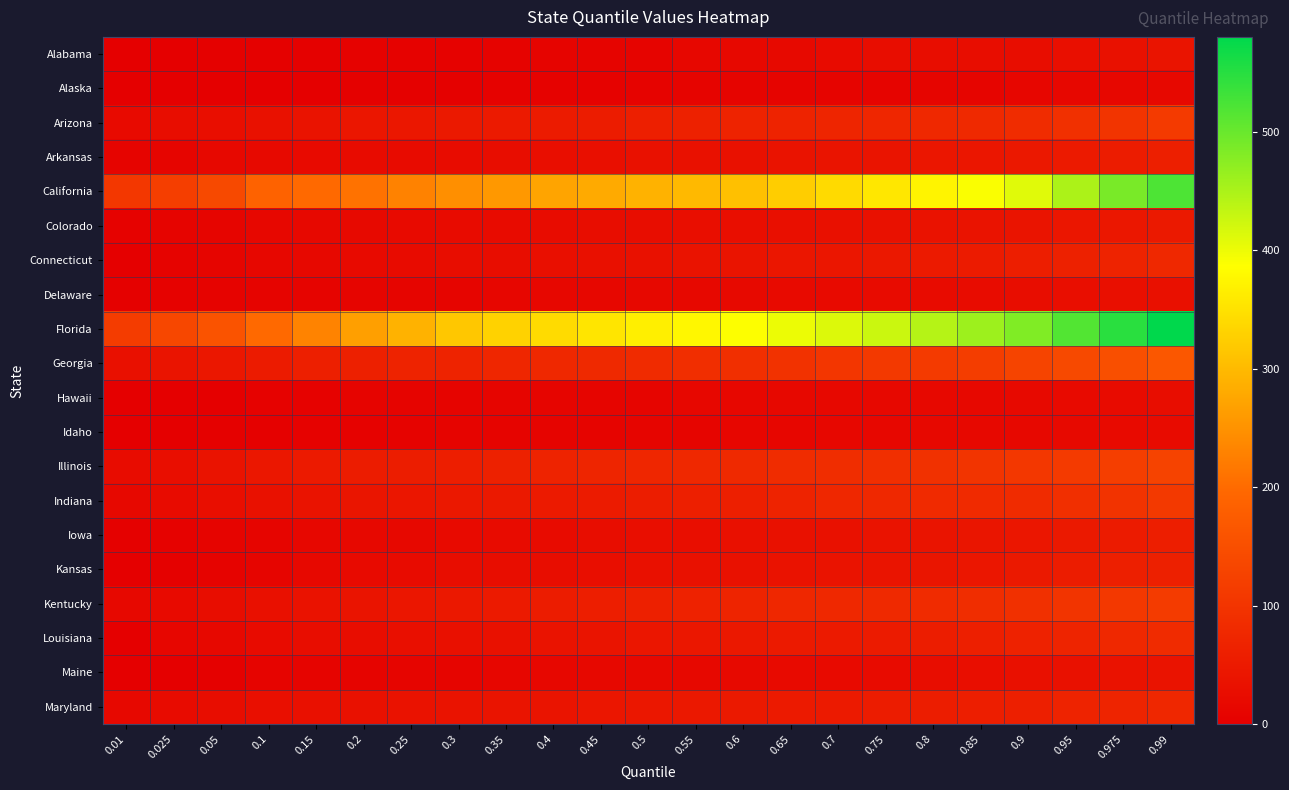

Rank the series at 0.85 from highest to lowest value.

Florida, California, Georgia, Illinois, Kentucky, Indiana, Arizona, Louisiana, Maryland, Connecticut, Arkansas, Kansas, Iowa, Colorado, Maine, Alabama, Delaware, Hawaii, Idaho, Alaska